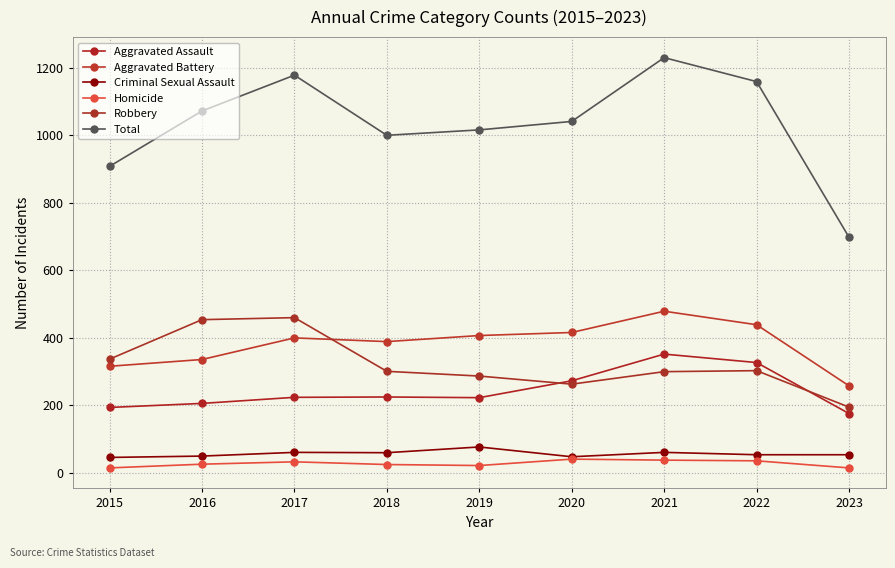

What is the difference between the second highest and second lowest values in the Homicide series?

23